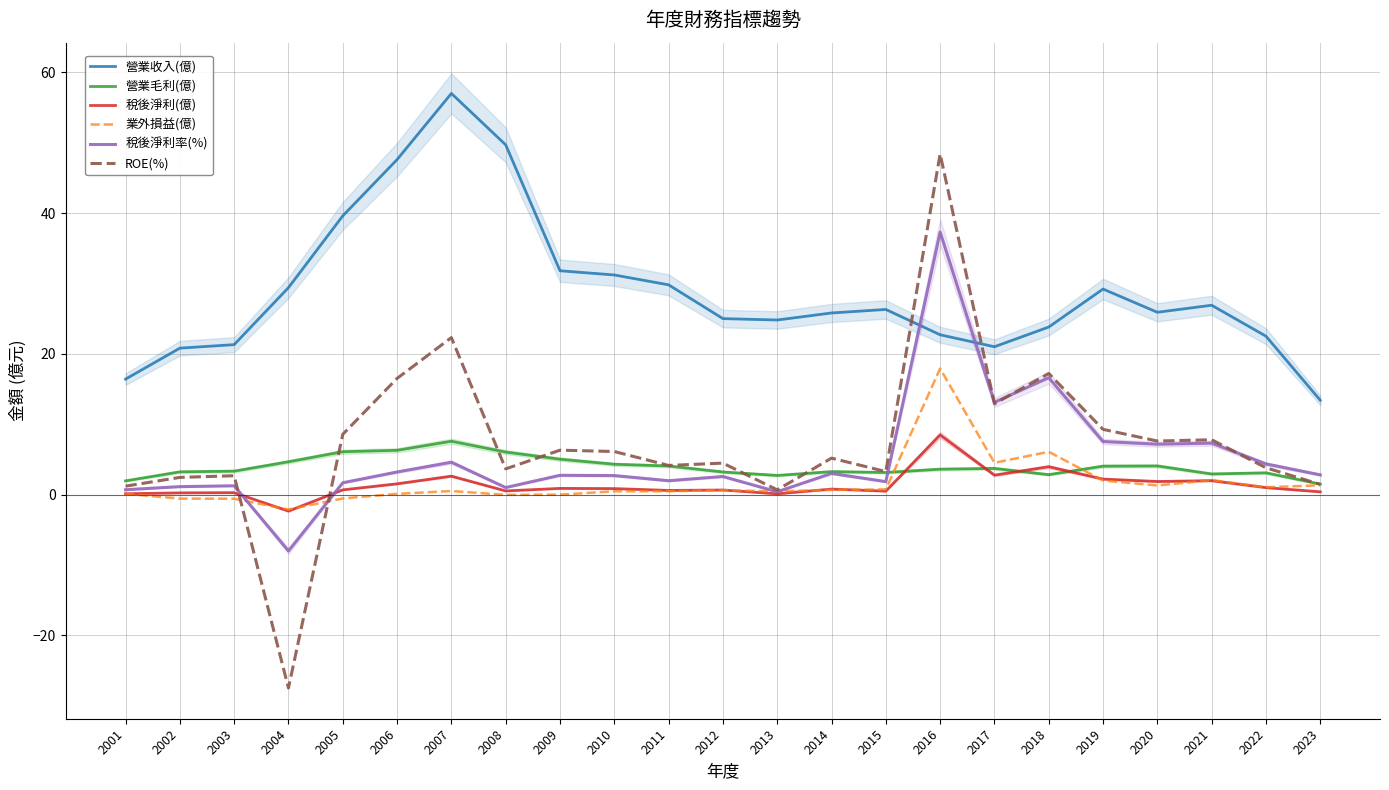

What are all the series names shown in the legend?

營業收入(億), 營業毛利(億), 稅後淨利(億), 業外損益(億), 稅後淨利率(%), ROE(%)